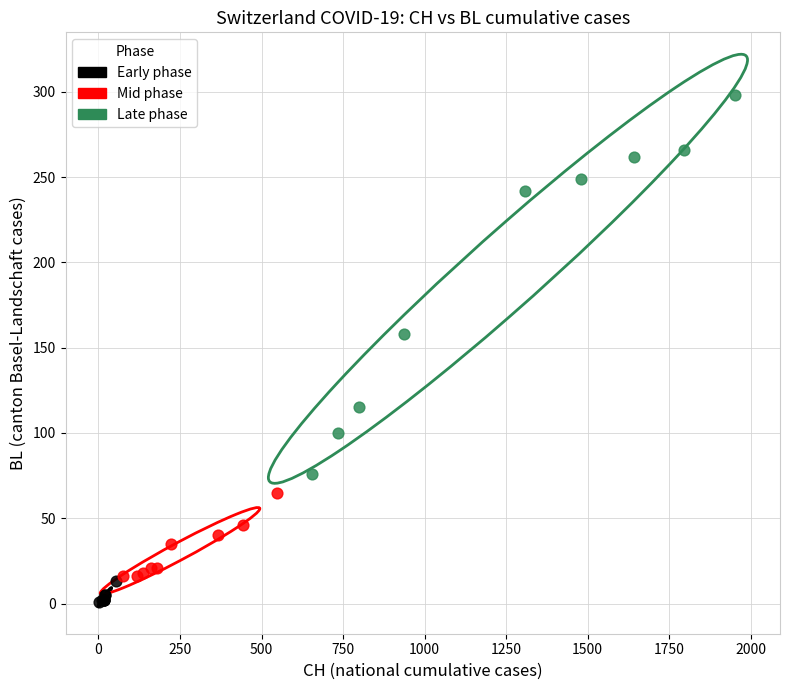

Which series contains the lowest Y value?

Early phase